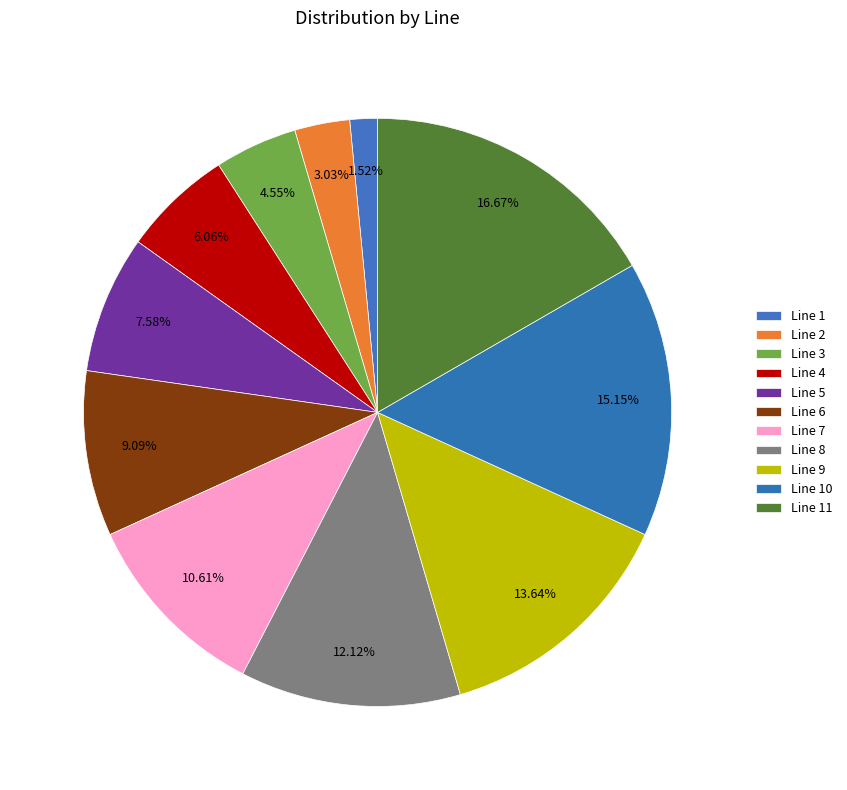

Combined, what portion of the pie is Line 1 and Line 4?

7.6%